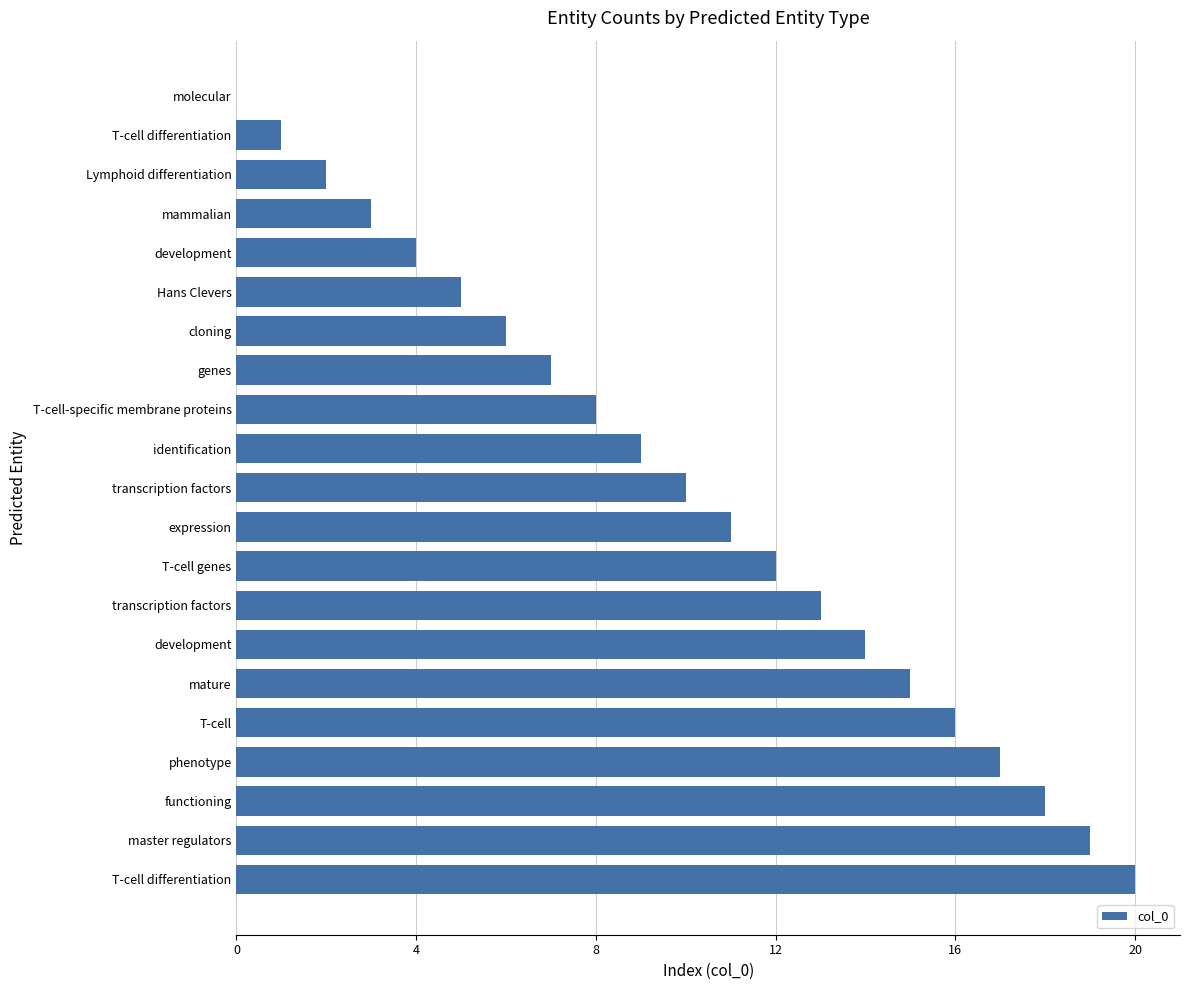

How many series are shown in this chart?

1